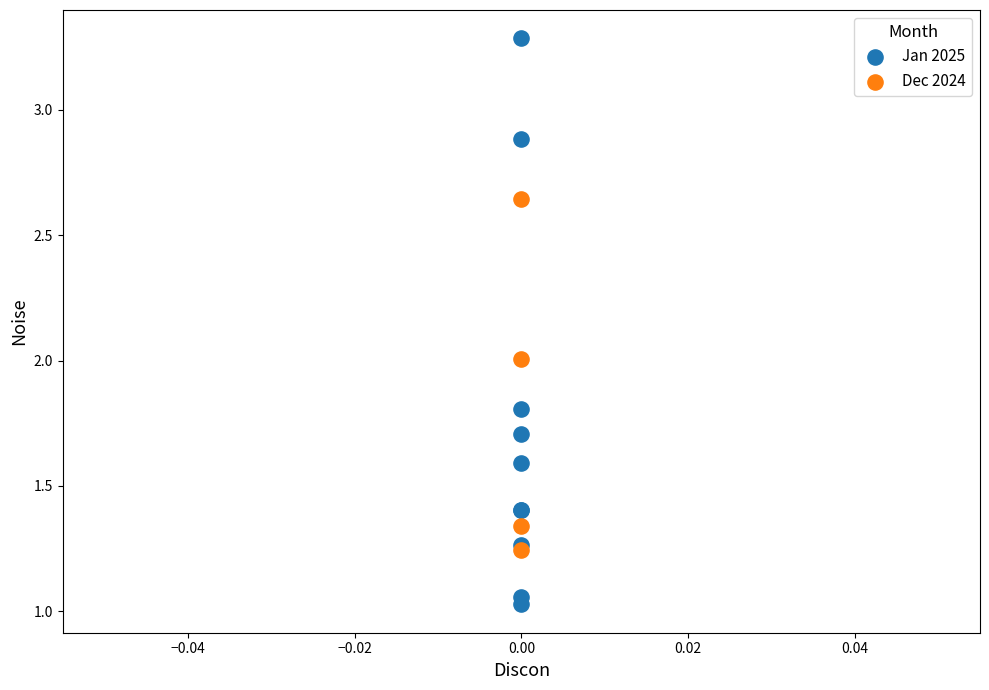

Which series has the widest spread of Y values?

Jan 2025